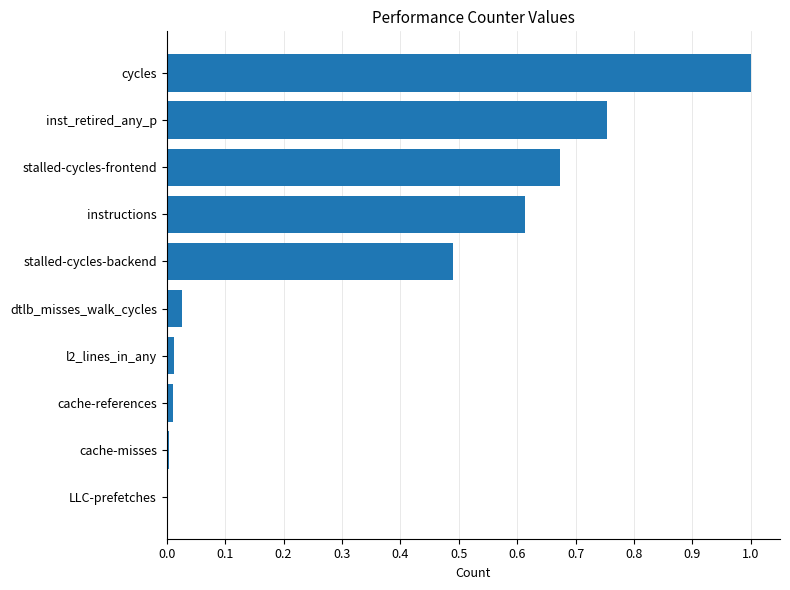

True or false: the data shows 0.0 at cache-misses.

True